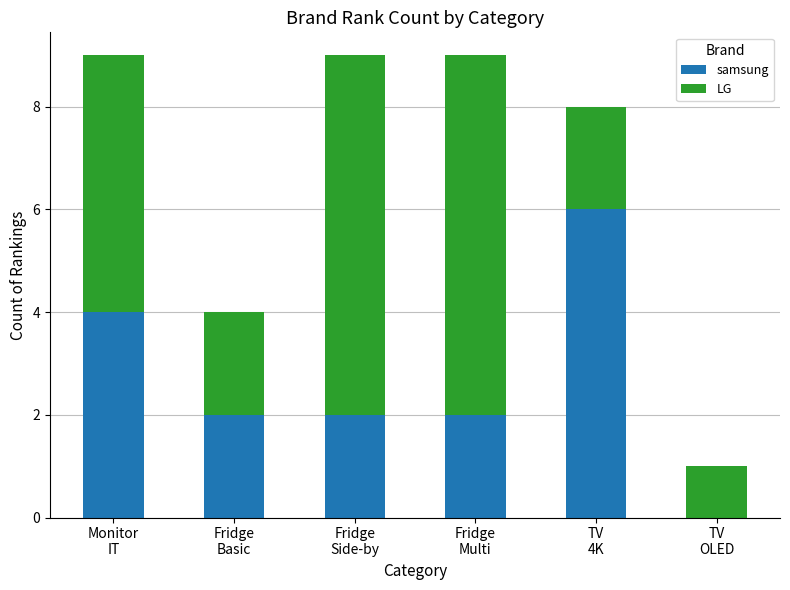

What is the maximum value for samsung?

6